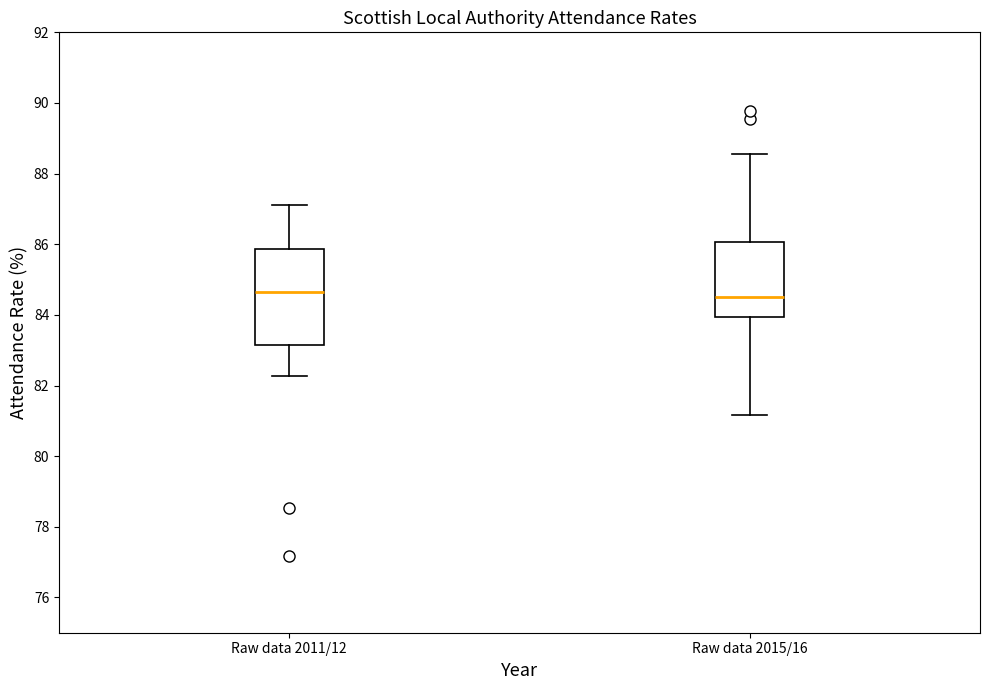

Where does the median line of the box for Raw data 2011/12 sit on the y-axis? The values are not printed on the chart, so give them approximately, as read against the axis.

84.6